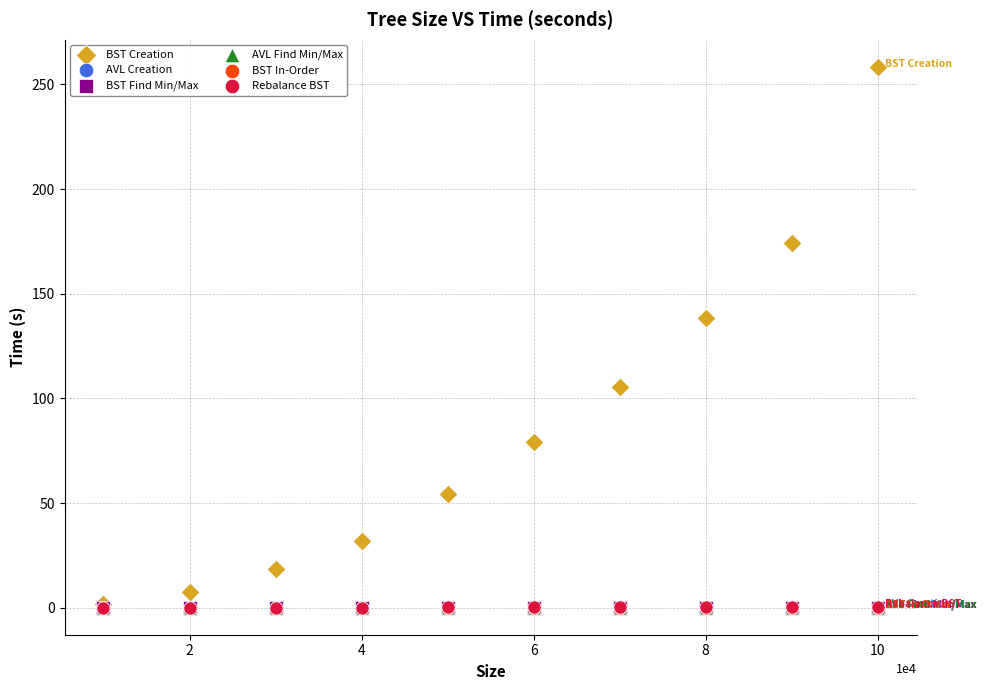

What are all the series names shown in the legend?

BST Creation, AVL Creation, BST Find Min/Max, AVL Find Min/Max, BST In-Order, Rebalance BST